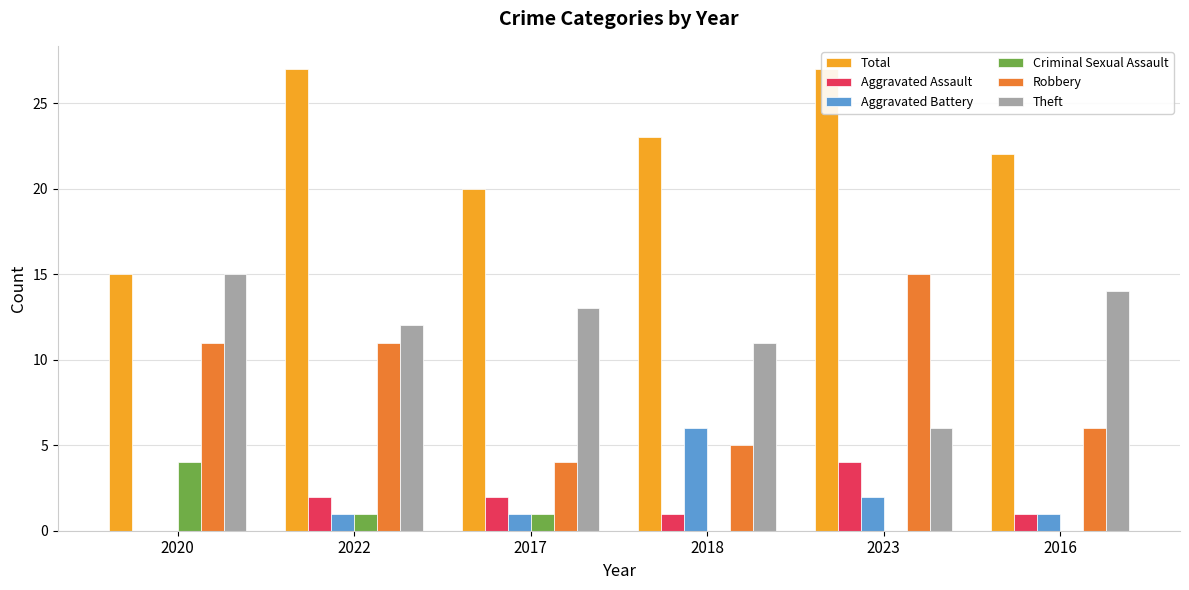

Reading left to right, what are all the values shown in this chart?

Total: 15	27	20	23	27	22
Aggravated Assault: 0	2	2	1	4	1
Aggravated Battery: 0	1	1	6	2	1
Criminal Sexual Assault: 4	1	1	0	0	0
Robbery: 11	11	4	5	15	6
Theft: 15	12	13	11	6	14